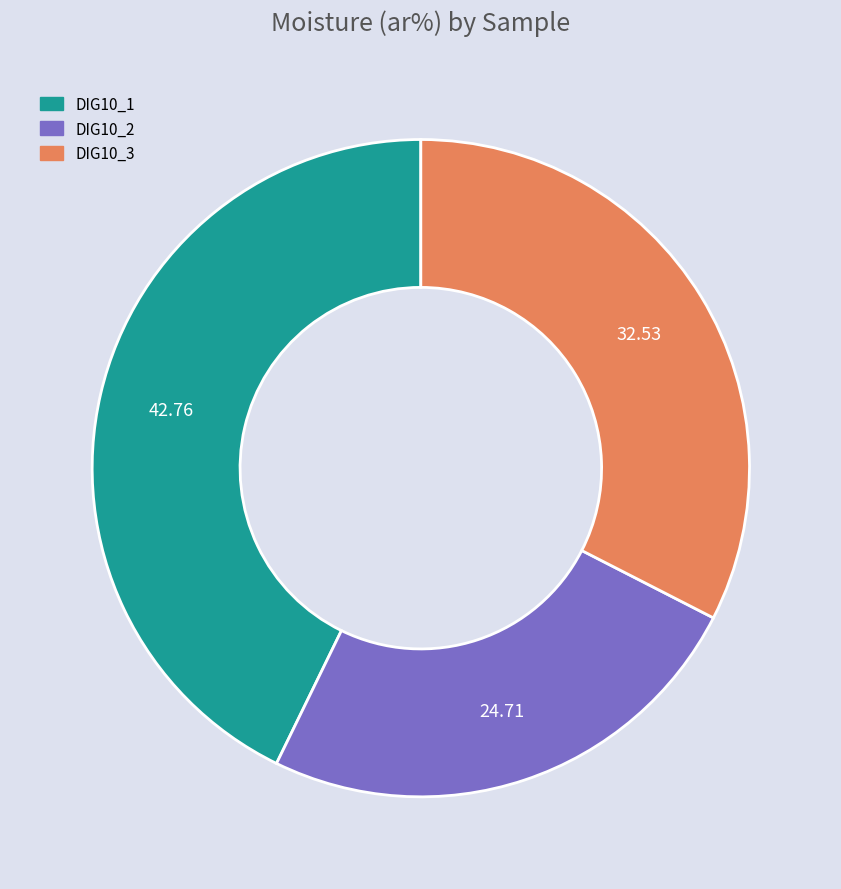

How many slices are in this pie chart?

3